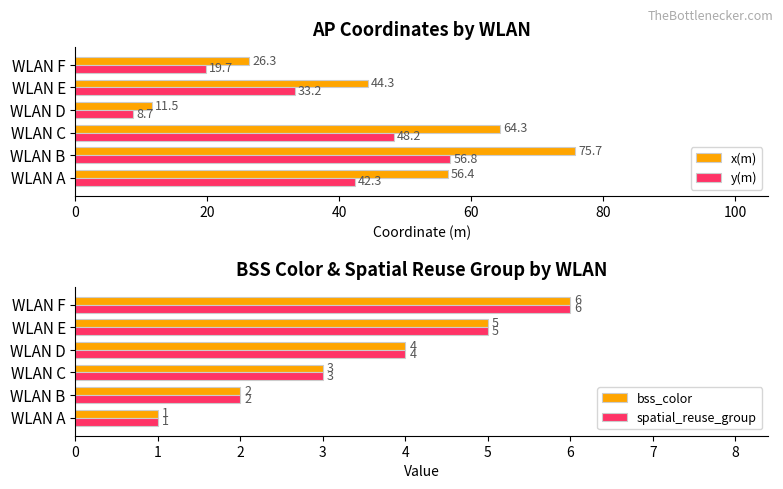

What is the maximum value for x(m)?

75.7